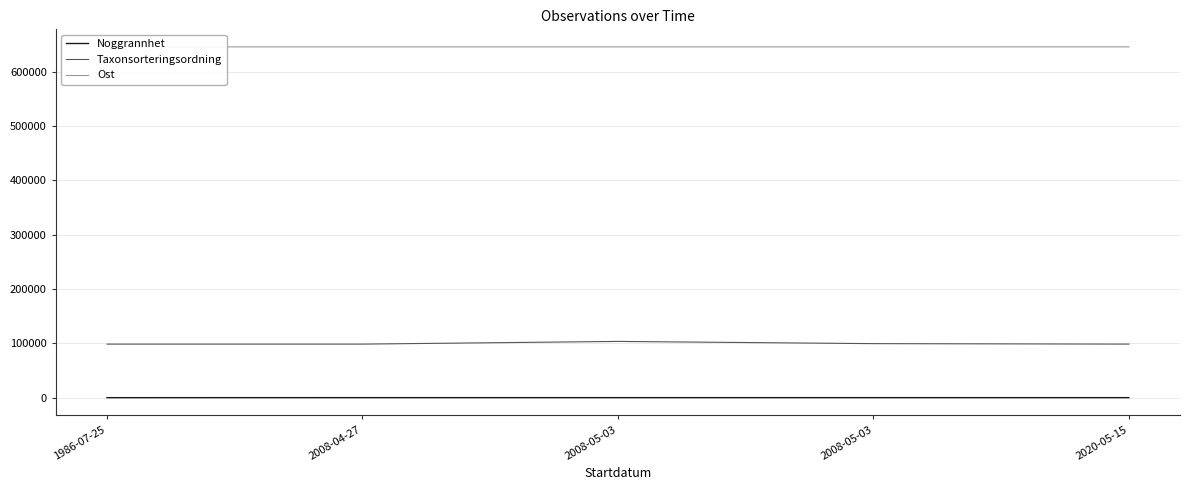

Reading left to right, list all the values displayed in this chart.

Noggrannhet: 1986-07-25=10	2008-04-27=50	2008-05-03=50	2008-05-03=50	2020-05-15=25
Taxonsorteringsordning: 1986-07-25=98539	2008-04-27=98538	2008-05-03=103492	2008-05-03=99397	2020-05-15=98539
Ost: 1986-07-25=645473	2008-04-27=645469	2008-05-03=645469	2008-05-03=645469	2020-05-15=645454